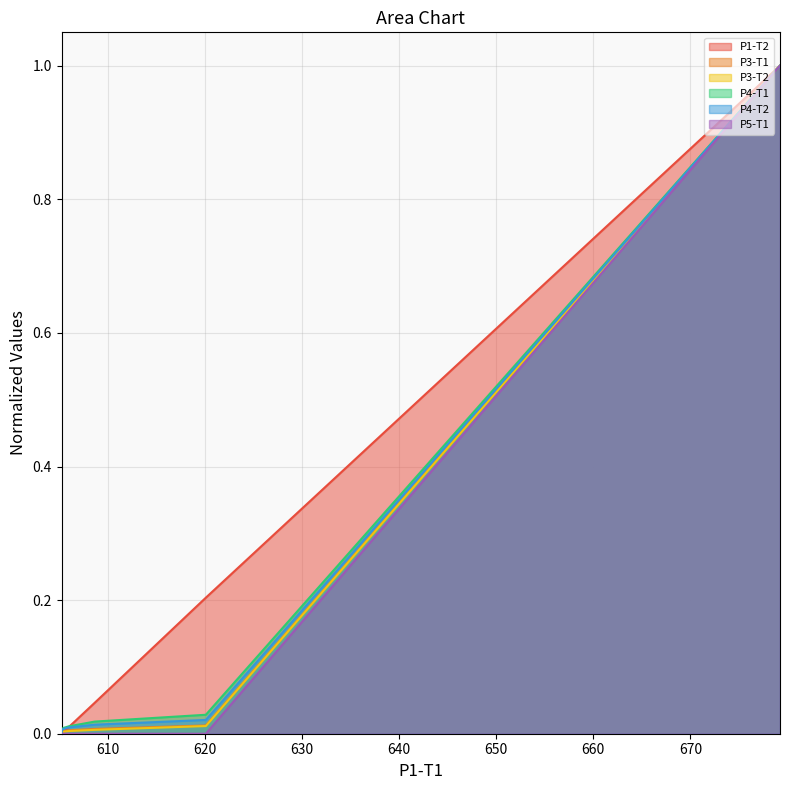

What is the average value of the P3-T1 series?

0.1